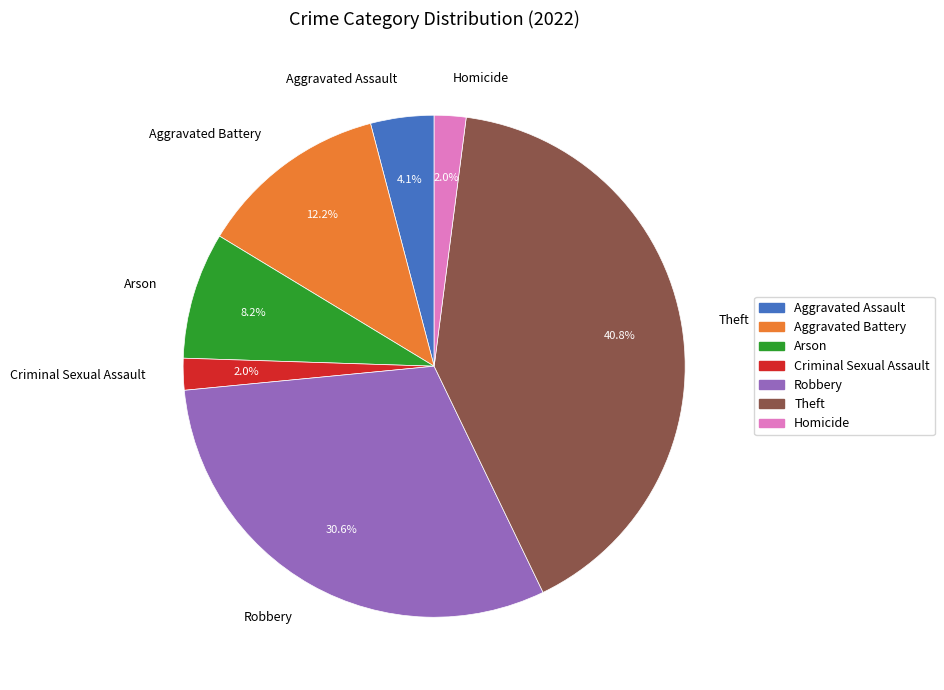

Is the sum of Arson and Aggravated Battery greater than half?

No